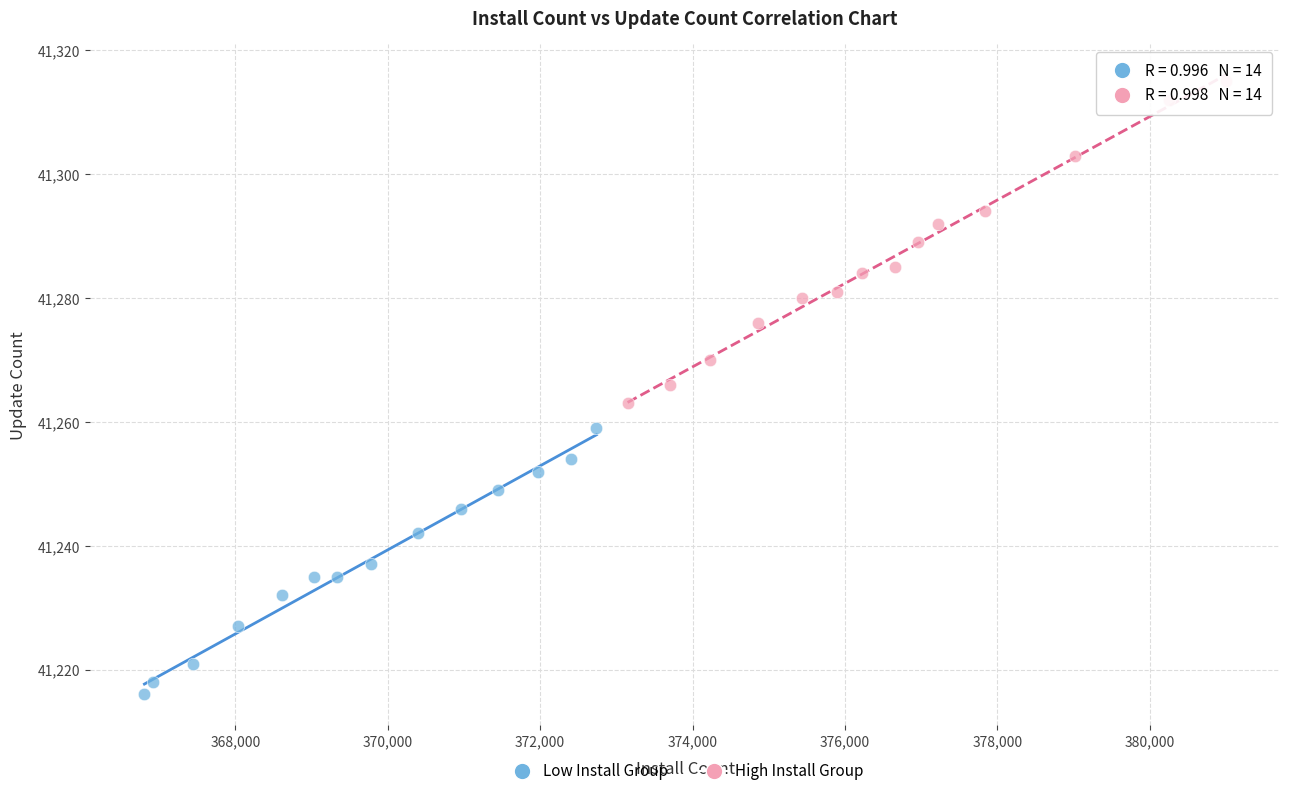

What are all the series names shown in the legend?

Low Install Group, High Install Group